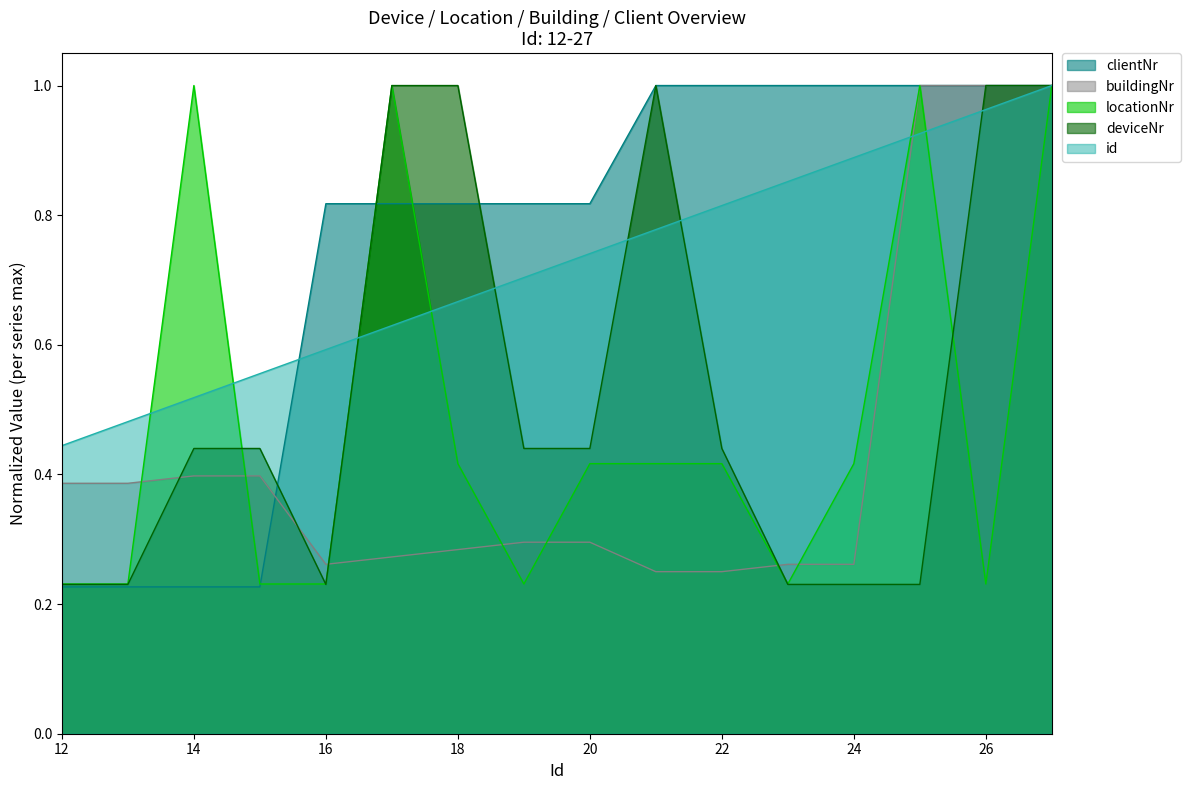

True or false: buildingNr has more than 2 interior local peaks.

False